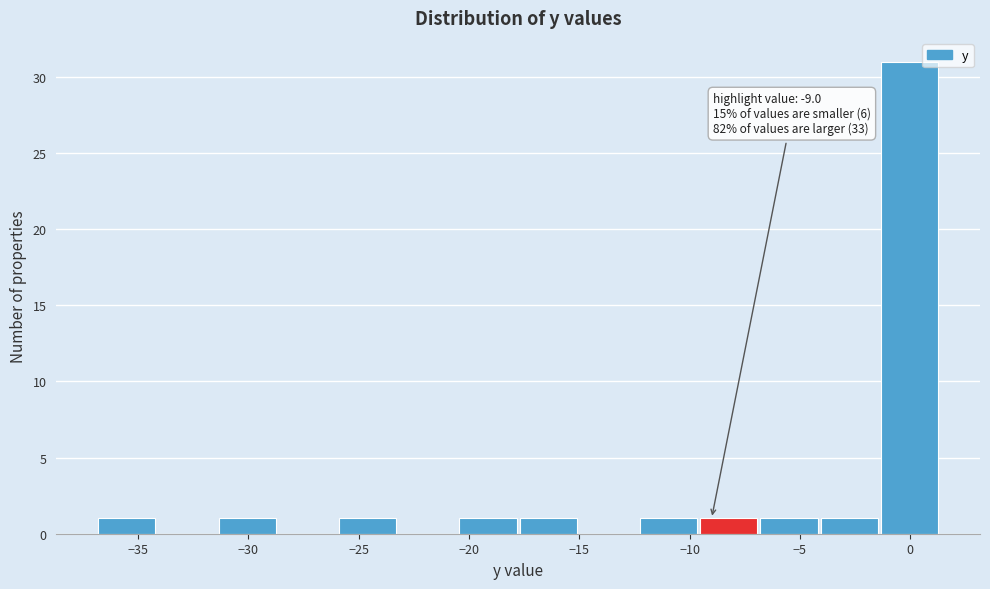

Over which range of the x-axis is the bar tallest?

-1.5 to 1.5